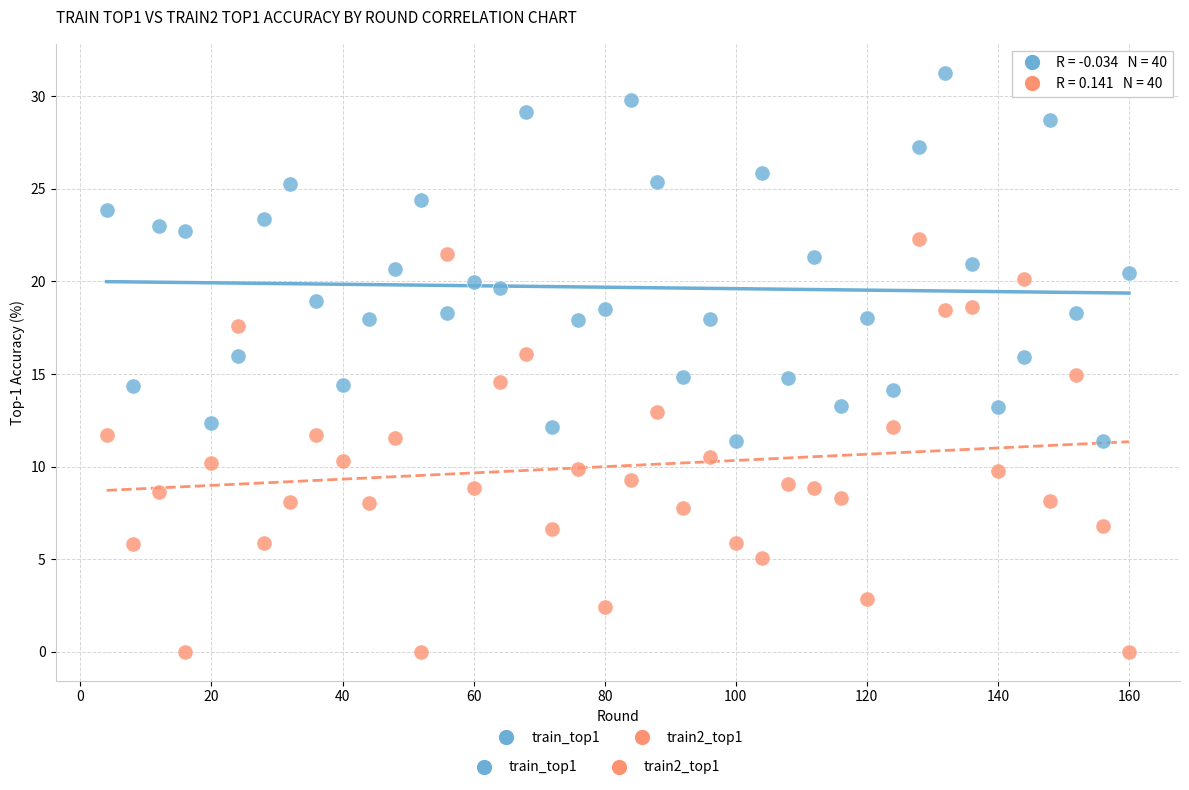

Across all data points, what is the range of X values (max minus min)?

156.0